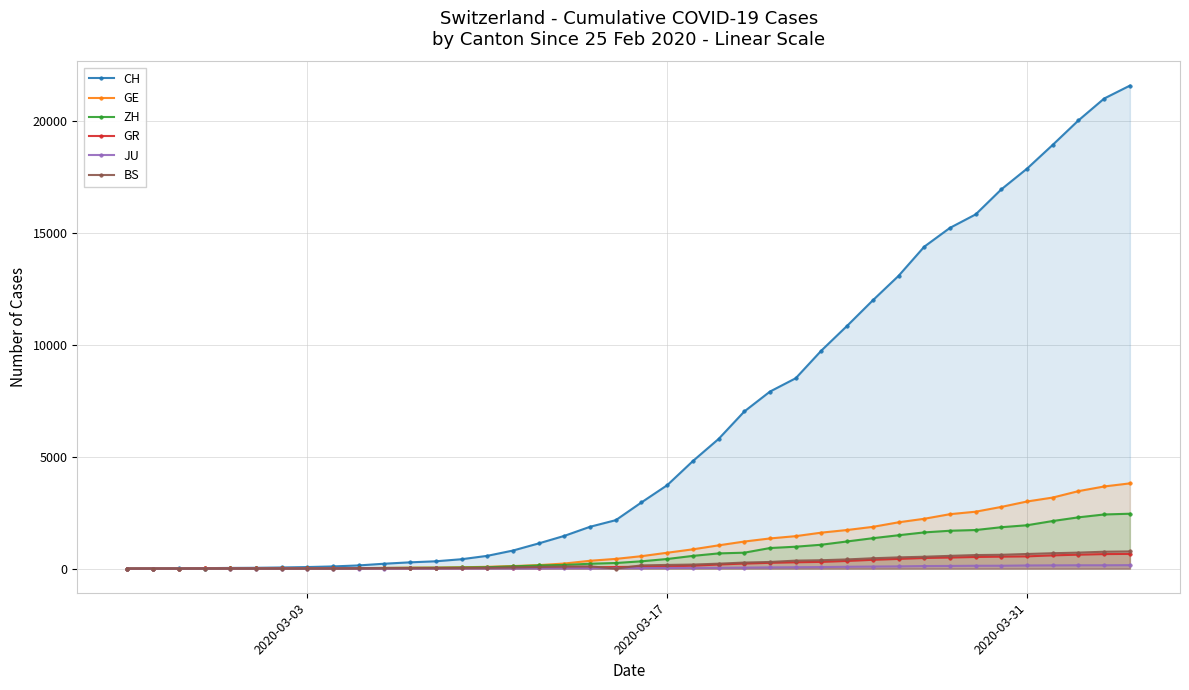

True or false: ZH and CH cross at least once.

False